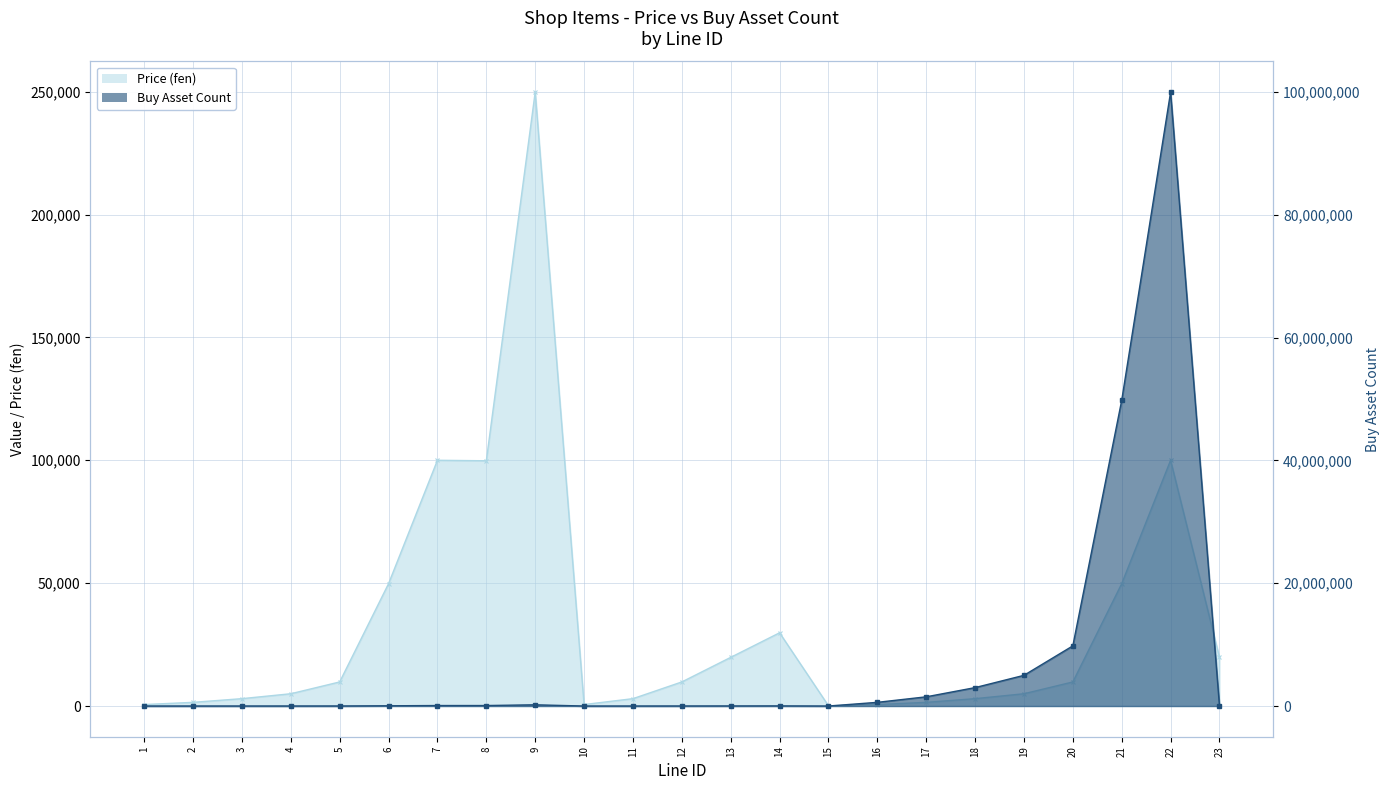

Rank the series by their average value, from lowest to highest.

Price (fen), Buy Asset Count